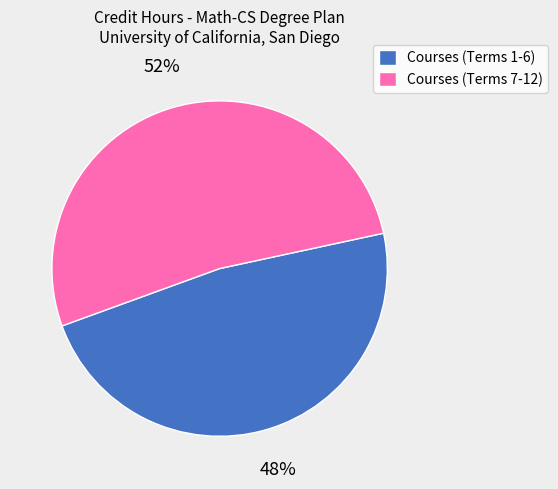

Rank the categories by value from highest to lowest.

Courses (Terms 7-12), Courses (Terms 1-6)